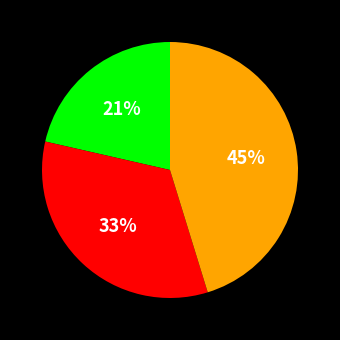

How many slices are in this pie chart?

3